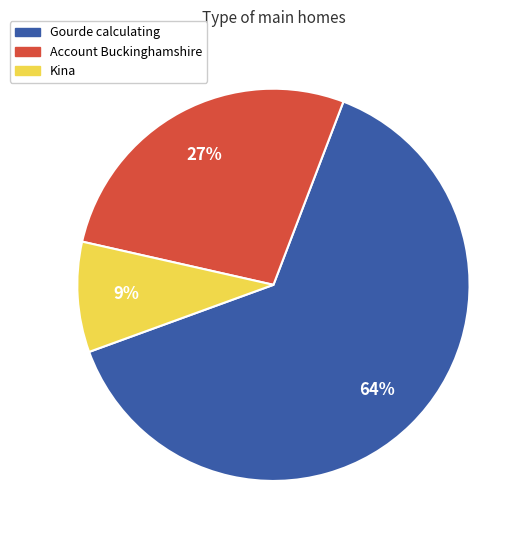

To the nearest percent, what is the average slice percentage?

33%